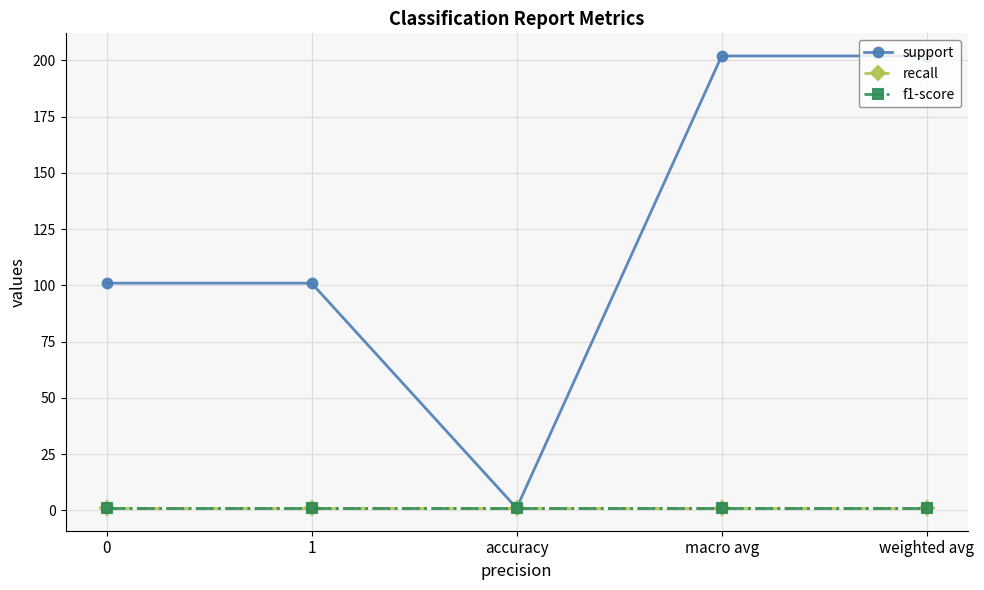

Does the chart have visible grid lines?

Yes